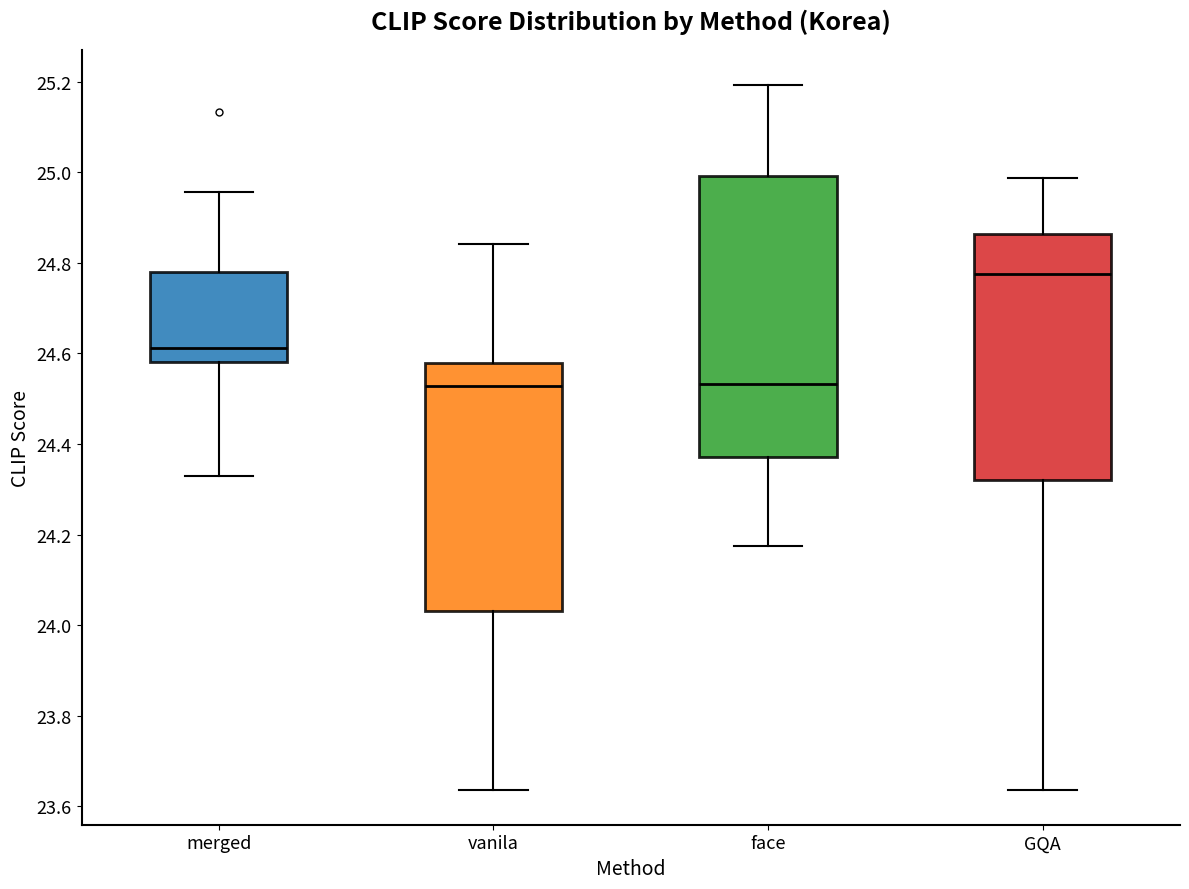

Reading left to right, read every box against the y-axis: the position of its median line, the range the box covers, and the ends of its whiskers. The values are not printed on the chart, so give them approximately, as read against the axis.

merged: median 24.62, box 24.58 to 24.78, whiskers 24.32 to 24.96
vanila: median 24.52, box 24.04 to 24.58, whiskers 23.64 to 24.84
face: median 24.54, box 24.38 to 25.00, whiskers 24.18 to 25.20
GQA: median 24.78, box 24.32 to 24.86, whiskers 23.64 to 24.98